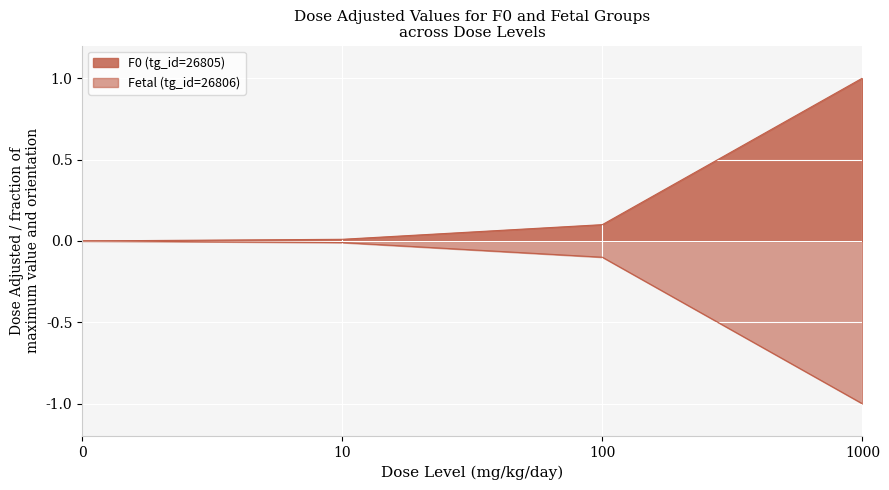

What is the value of the Fetal (tg_id=26806) point at the 4th from the left?

-1.0